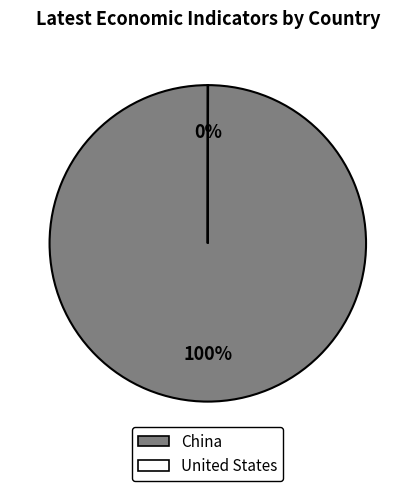

To the nearest percent, what is the average slice percentage?

50%